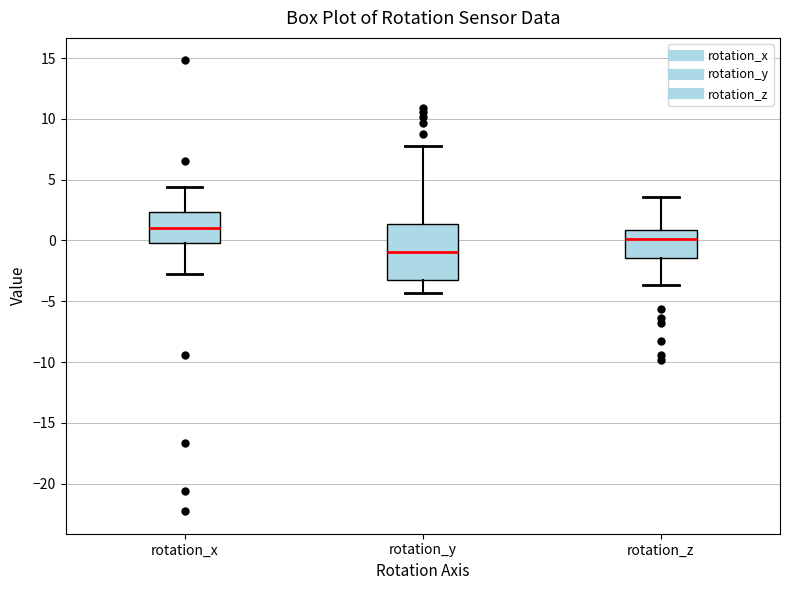

Which box is the tallest, from its lower edge to its upper edge?

rotation_y